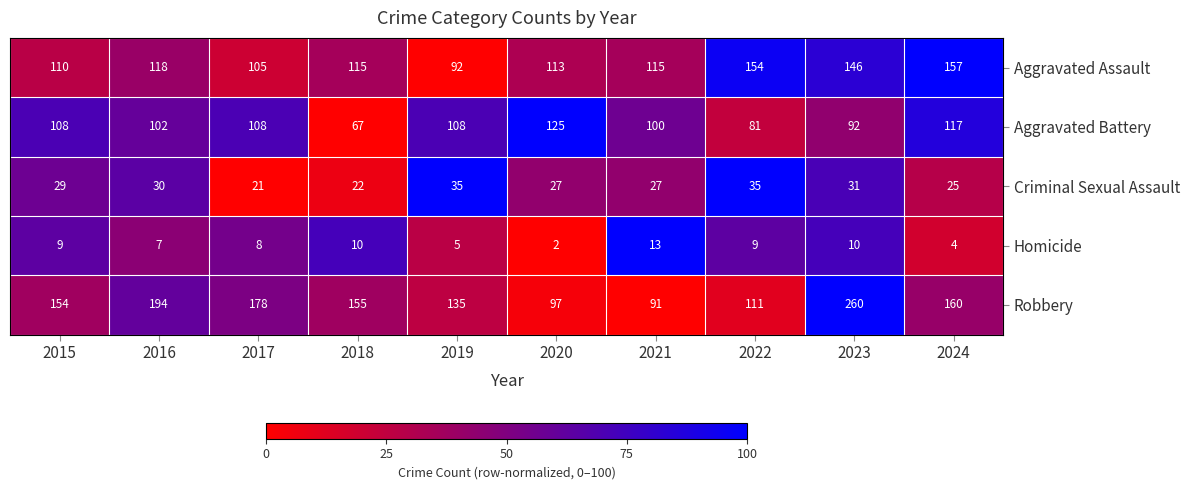

Is it true that Aggravated Battery equals 100 at 2021?

True